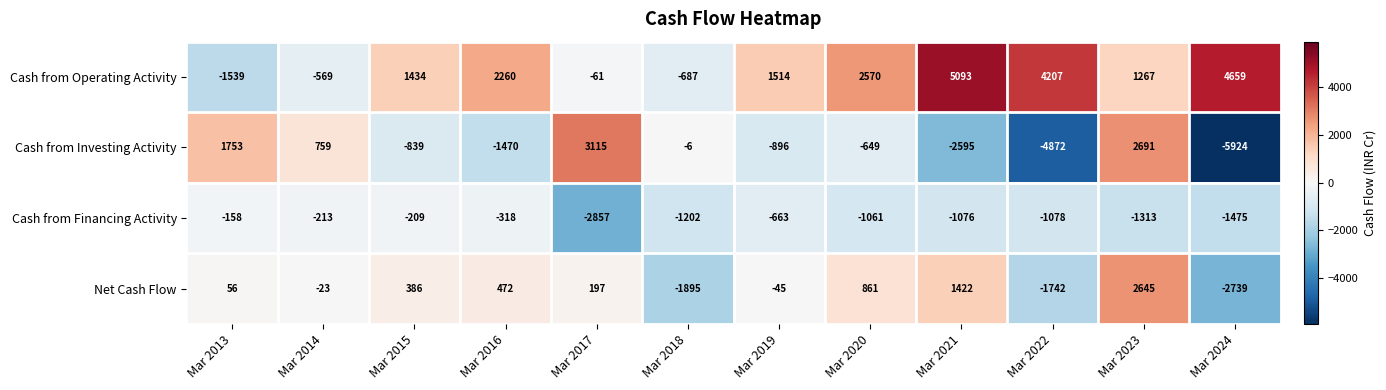

What is the difference between the maximum and minimum values in the Cash from Operating Activity series?

6632